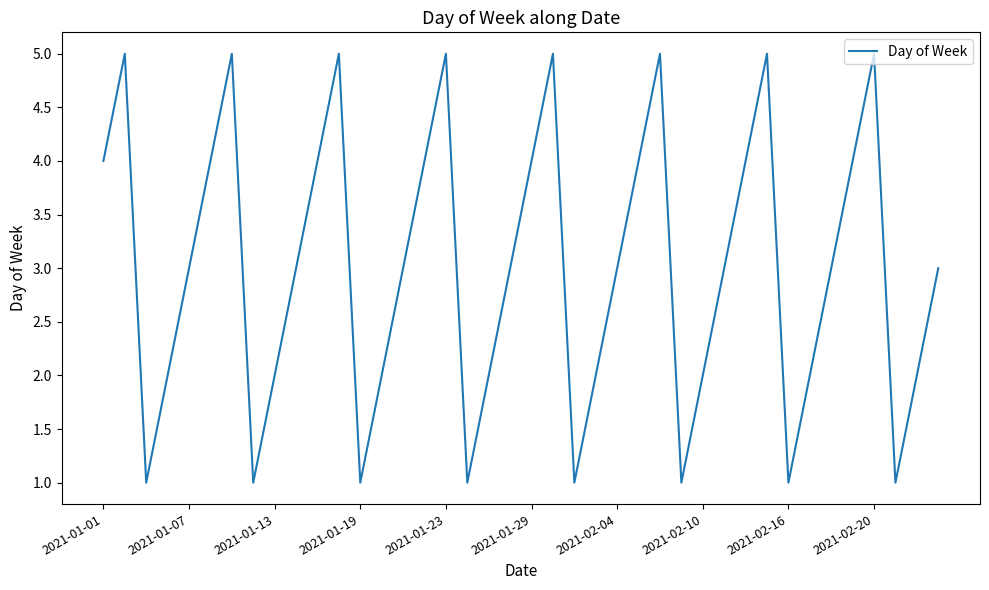

What is the minimum value shown in the chart?

1